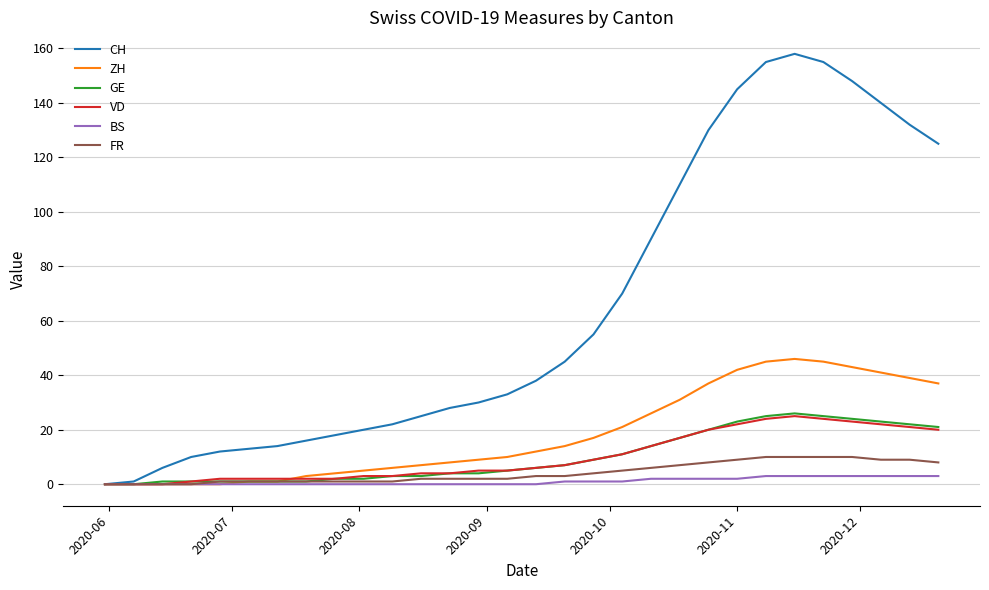

Which series has the largest range (max minus min)?

CH